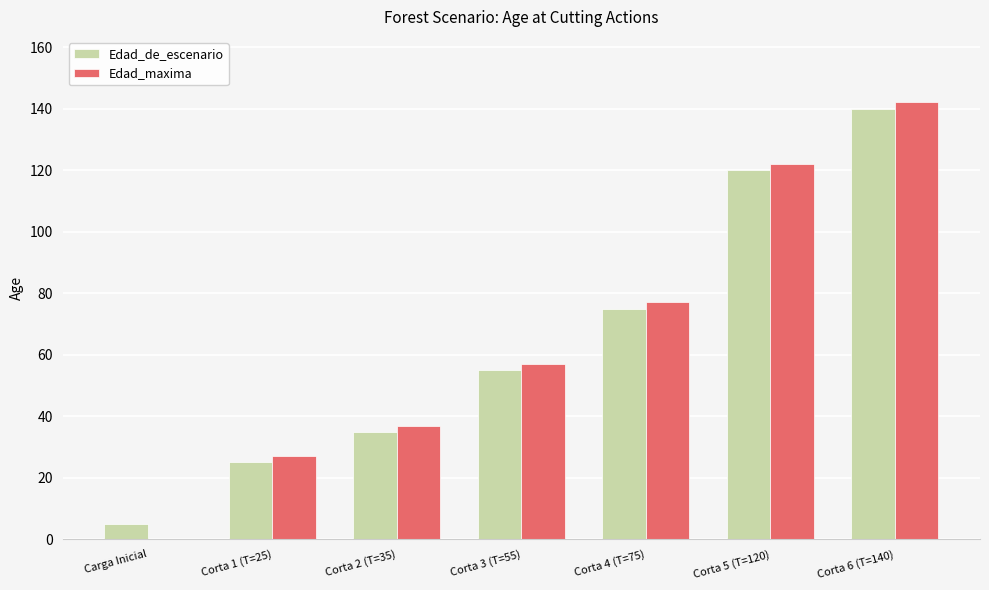

Is the value of Edad_de_escenario at Corta 6 (T=140) greater than the value of Edad_maxima at Corta 3 (T=55)?

Yes